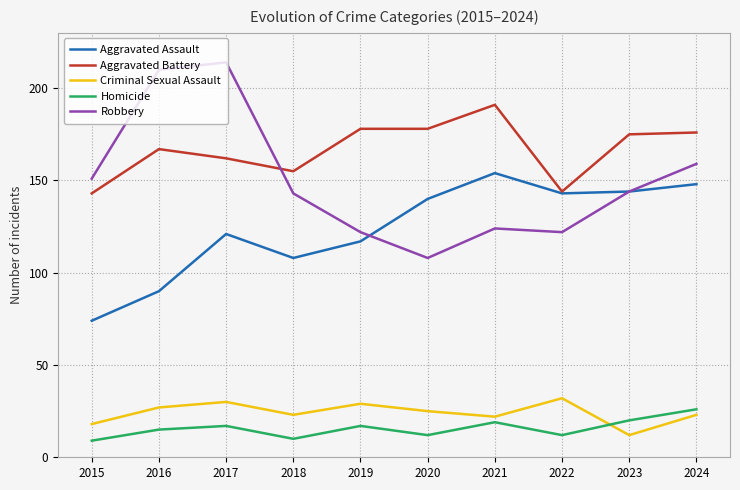

Does the chart display data point markers on the line(s)?

No